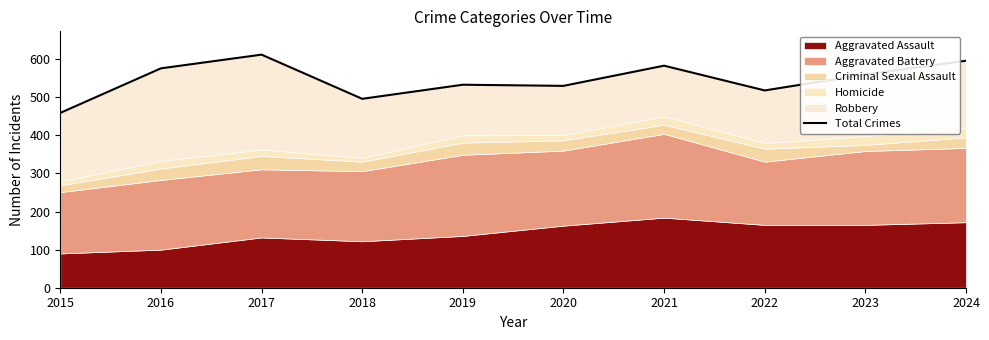

Between 2017 and 2021, which is larger?

2017